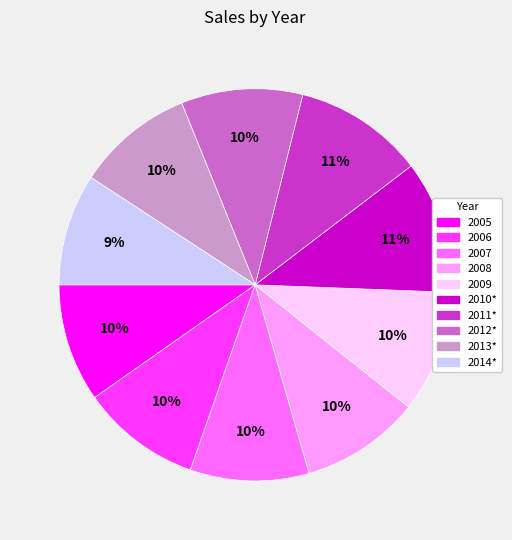

Combined, do 2008 and 2014* account for over 50%?

No